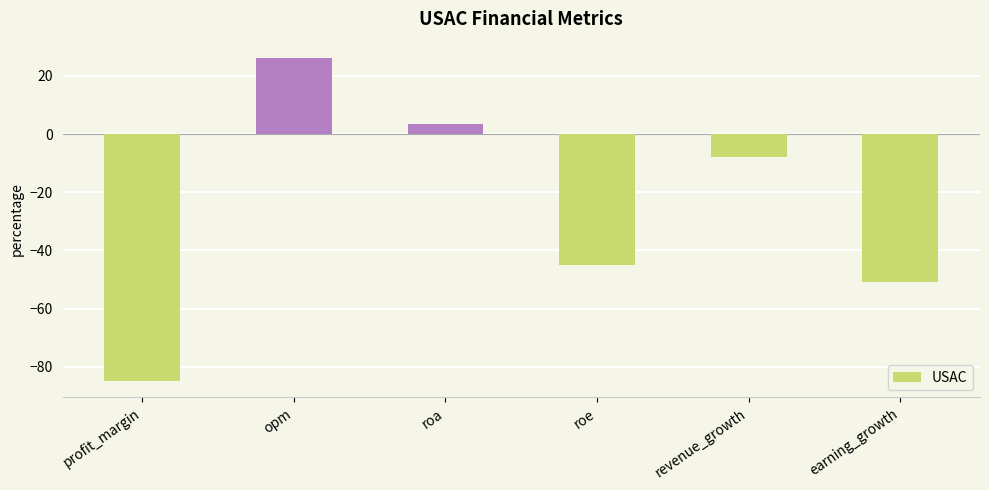

Does the chart contain stacked bars?

No